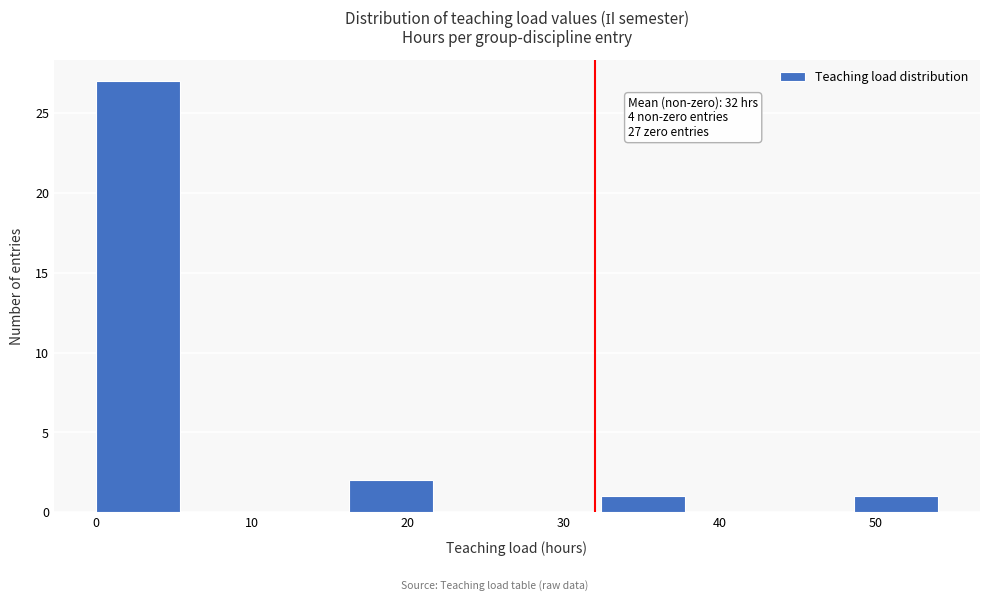

Which range on the x-axis has the tallest bar?

0.0 to 5.4